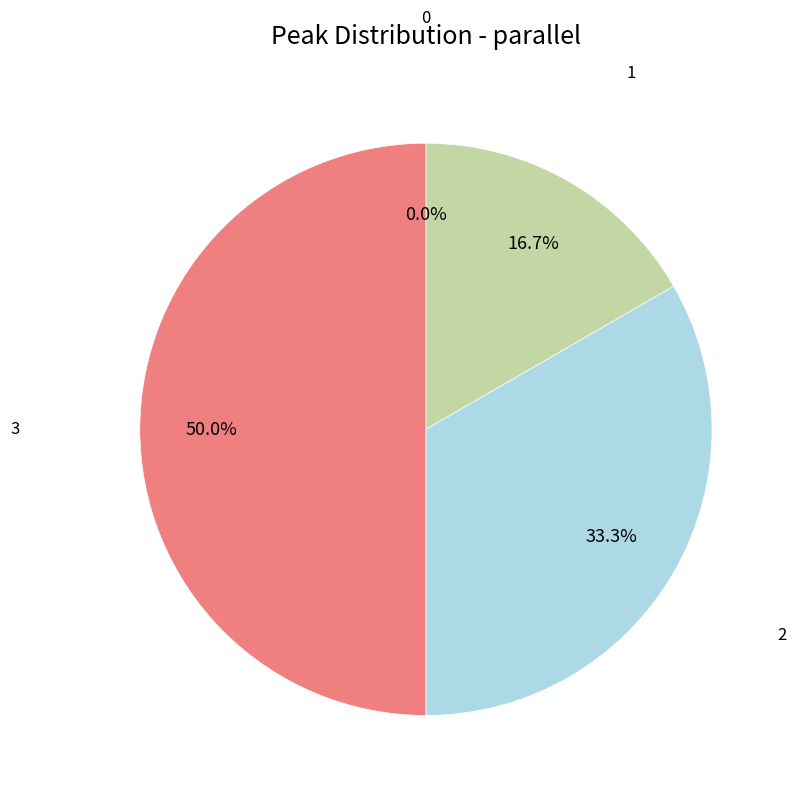

Approximately how many times larger is the value at 1 compared to 2?

0.5